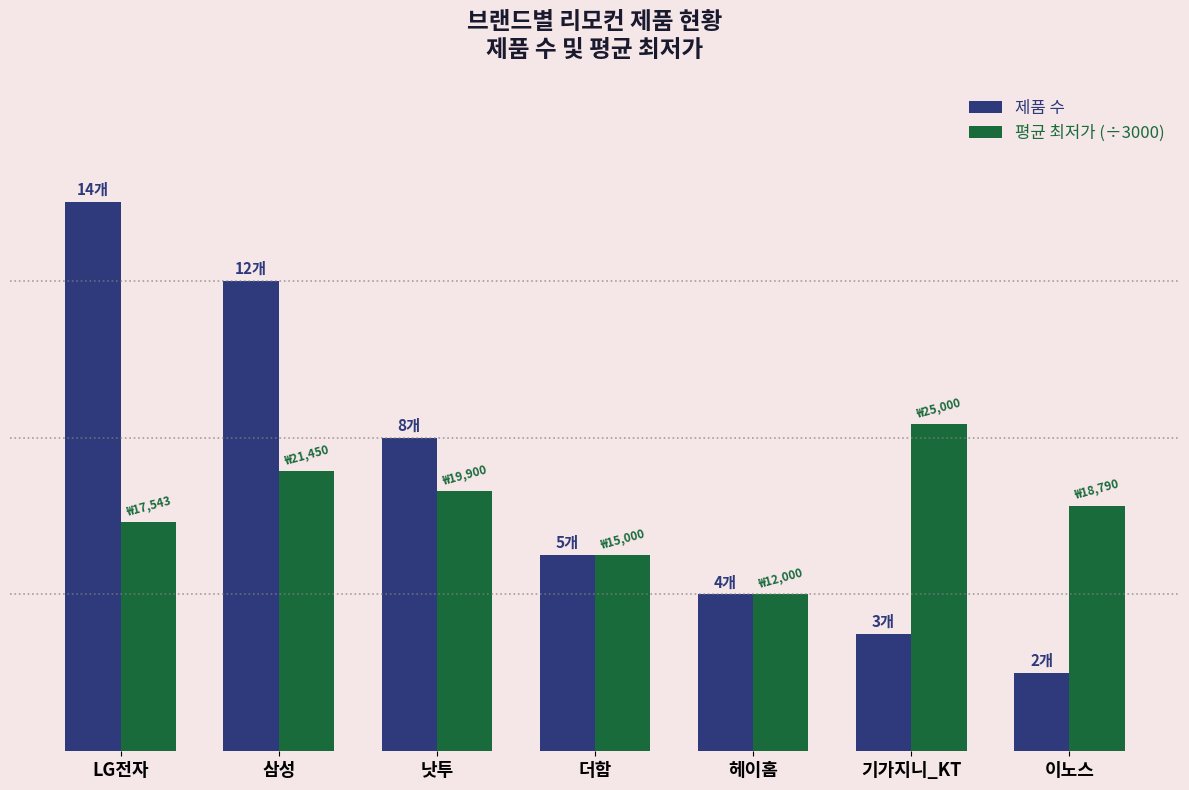

At which label does 제품 수 reach its peak?

LG전자